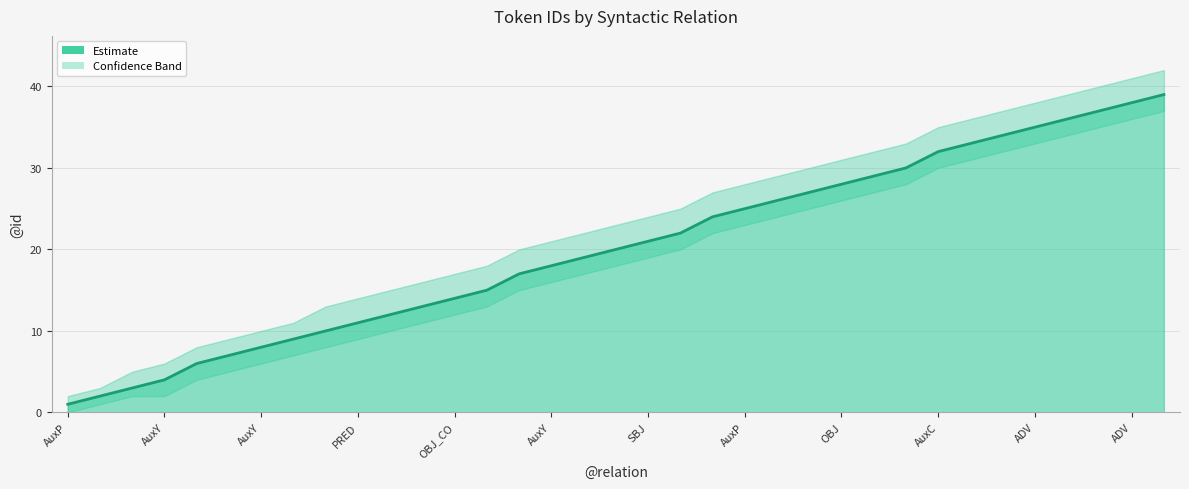

True or false: the data shows 2 at AuxP.

False